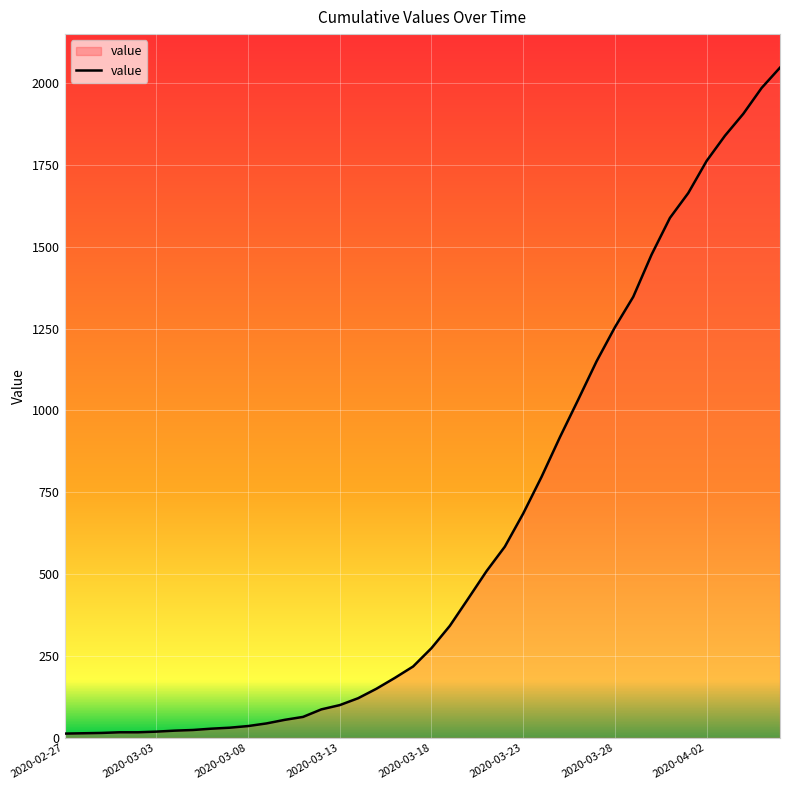

What is the maximum value shown in the chart?

2047